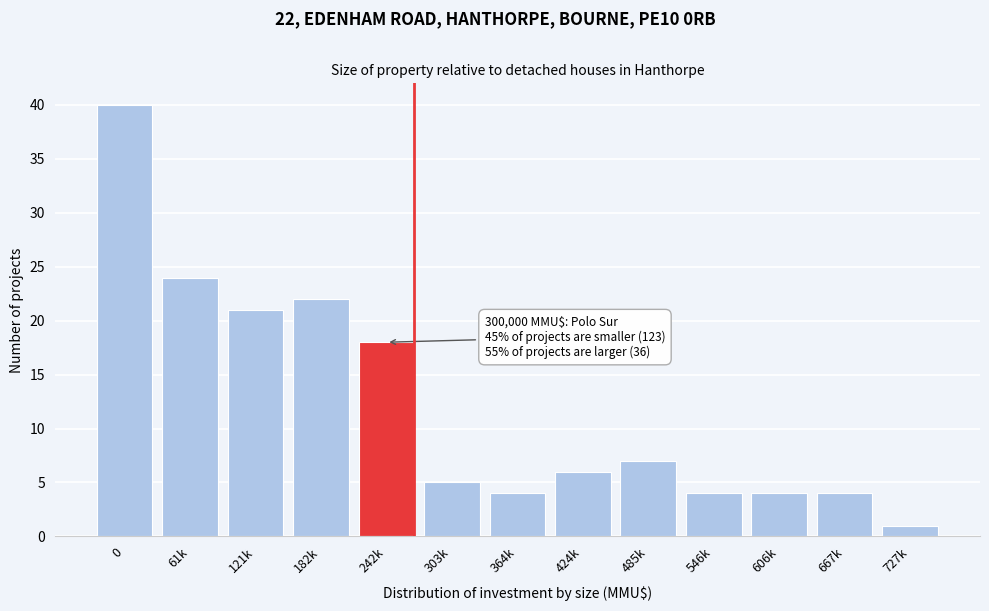

Reading left to right, transcribe all the data shown in this chart.

0=40	61k=24	121k=21	182k=22	242k=18	303k=5	364k=4	424k=6	485k=7	546k=4	606k=4	667k=4	727k=1